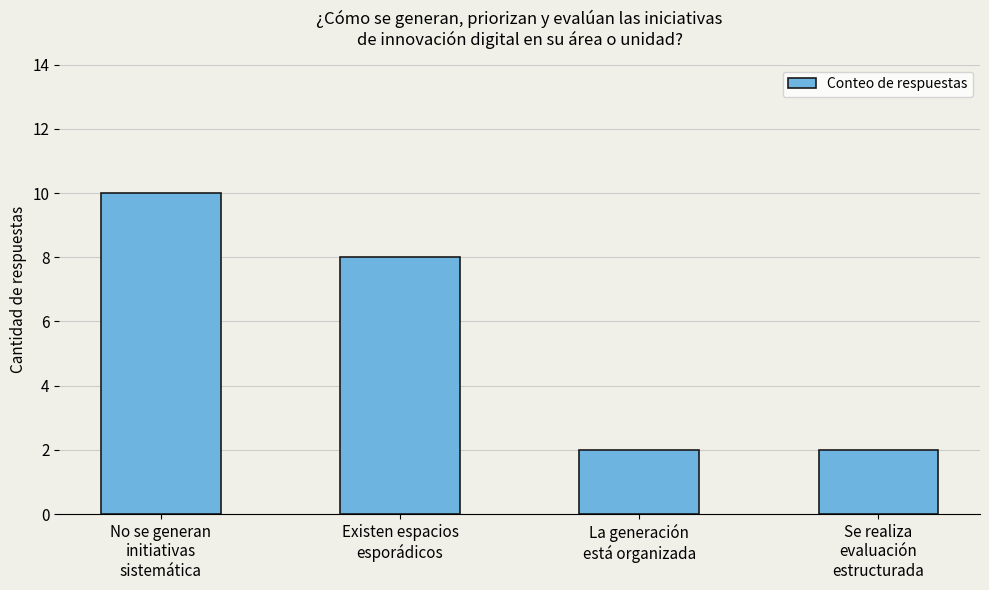

What is the sum of the values at La generación
está organizada and No se generan
initiativas
sistemática?

12